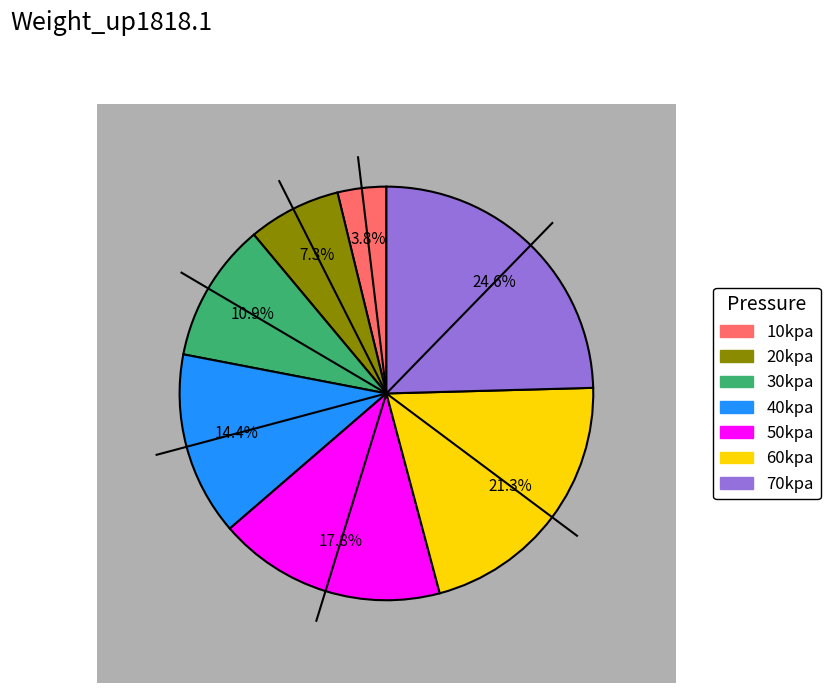

Does 20kpa represent more than half of the total?

No